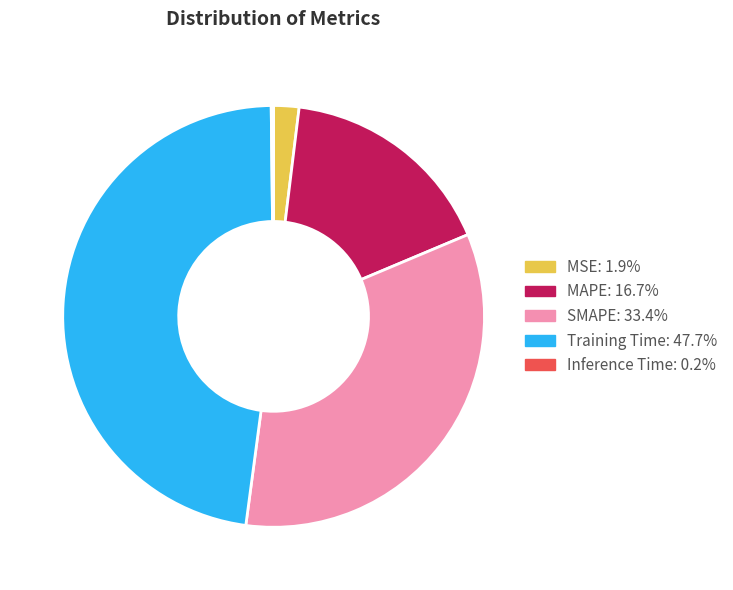

Is it true that MSE is 15% of the pie?

False